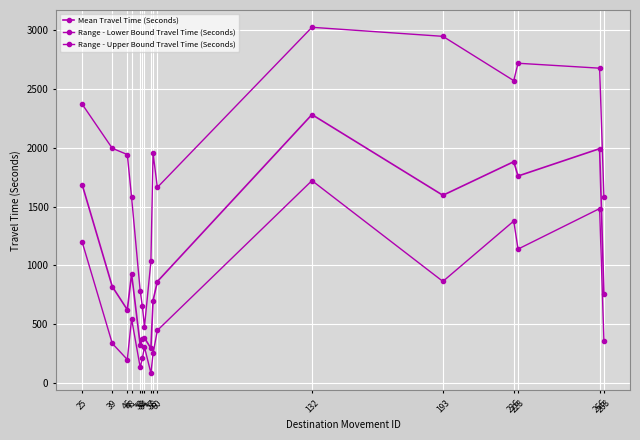

True or false: Range - Upper Bound Travel Time (Seconds) has more than 0 interior local peaks.

True